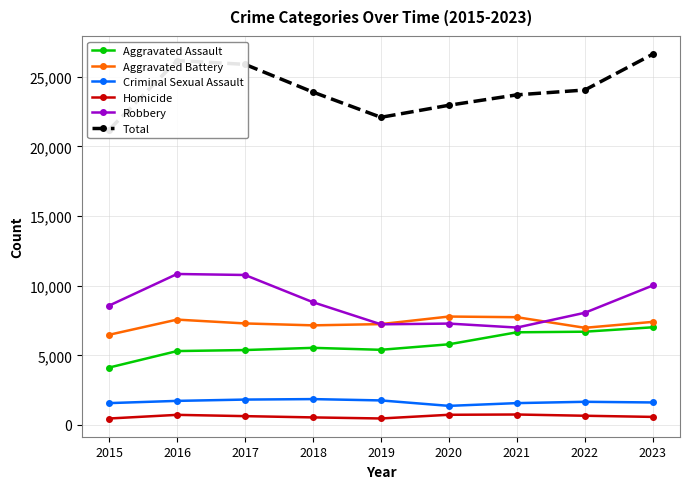

How many lines are shown in the chart?

6